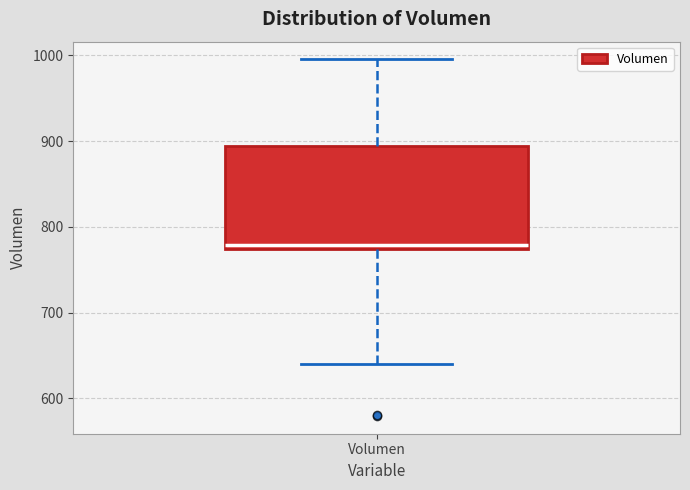

Read this box plot against the y-axis: the position of the median line, the range covered by the box, and the ends of both whiskers. The values are not printed on the chart, so give them approximately, as read against the axis.

median 780, box 770 to 890, whiskers 640 to 1000